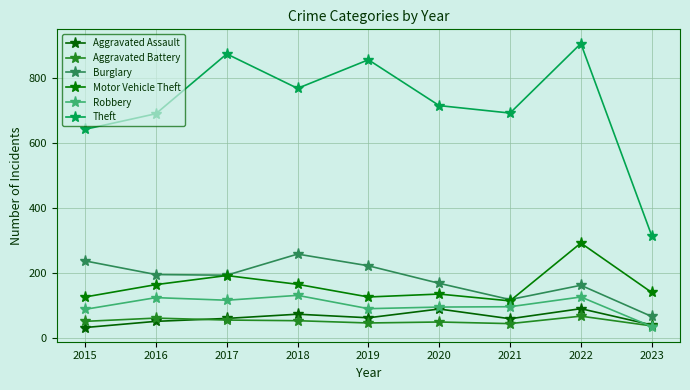

Is it true that Burglary equals 167 at 2020?

True